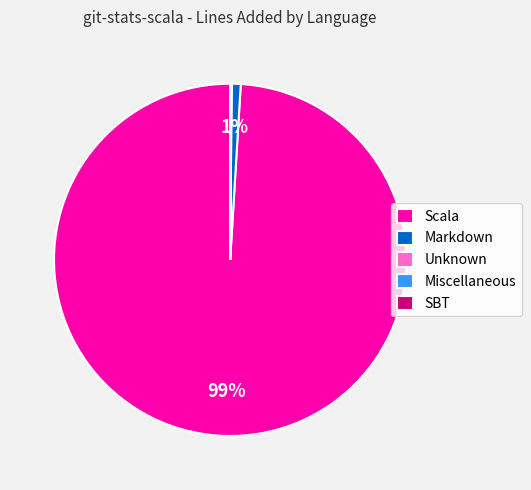

To the nearest percent, what percentage of the pie is Scala?

99%